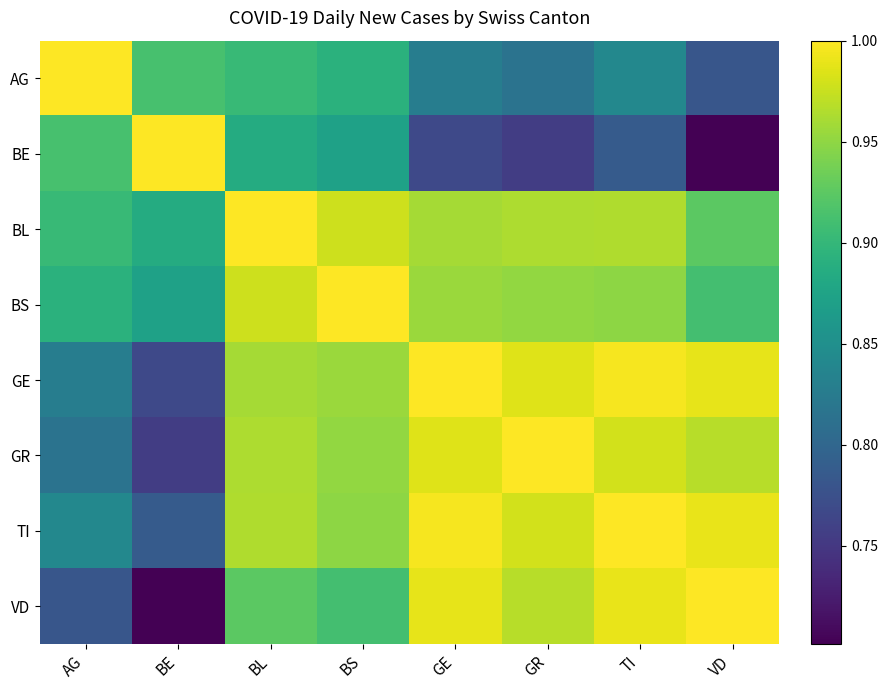

What is the difference between the highest and lowest values at TI?

0.2